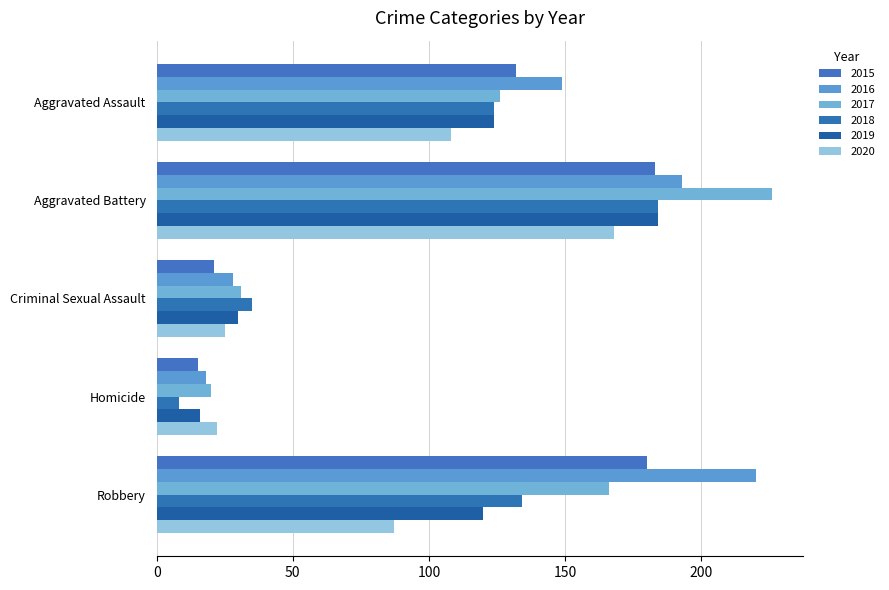

Which series has the widest spread of values?

2017